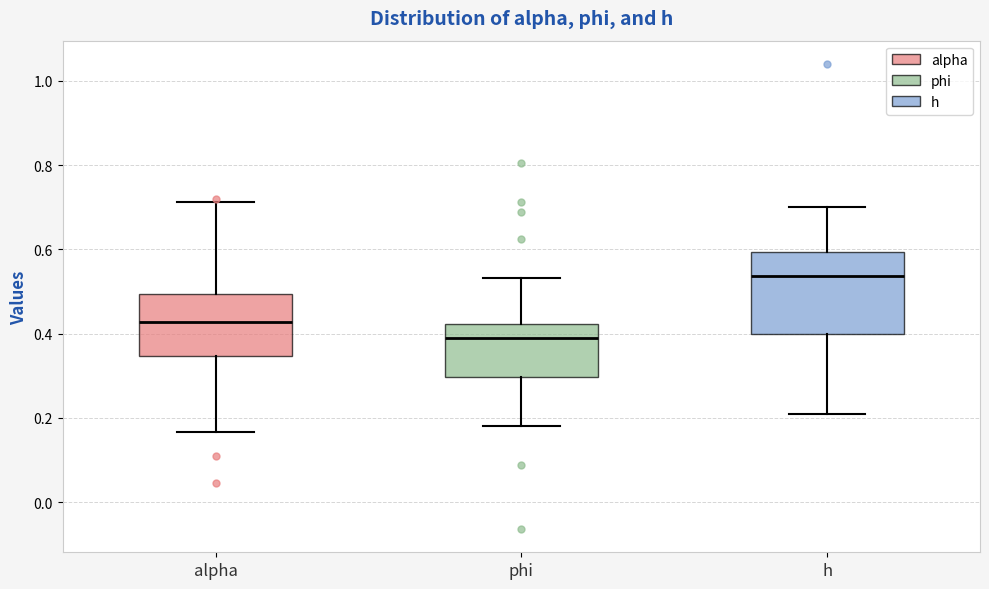

Reading left to right, transcribe this box plot: for each box, give where its median line is, the range the box spans, and where its two whiskers end, as read against the y-axis. The values are not printed on the chart, so give them approximately, as read against the axis.

alpha: median 0.42, box 0.34 to 0.50, whiskers 0.16 to 0.72
phi: median 0.38, box 0.30 to 0.42, whiskers 0.18 to 0.54
h: median 0.54, box 0.40 to 0.60, whiskers 0.22 to 0.70